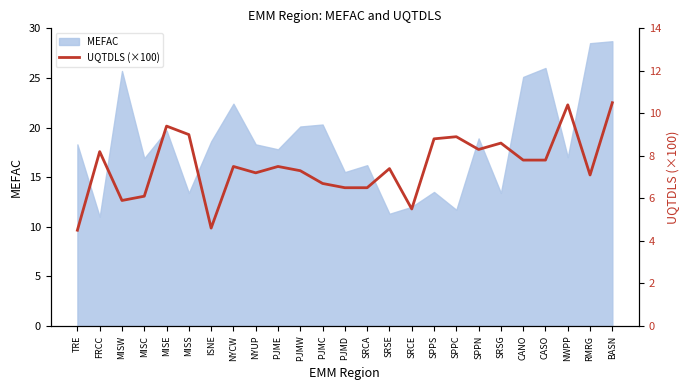

True or false: there are more than 1 points higher than both neighbors.

True